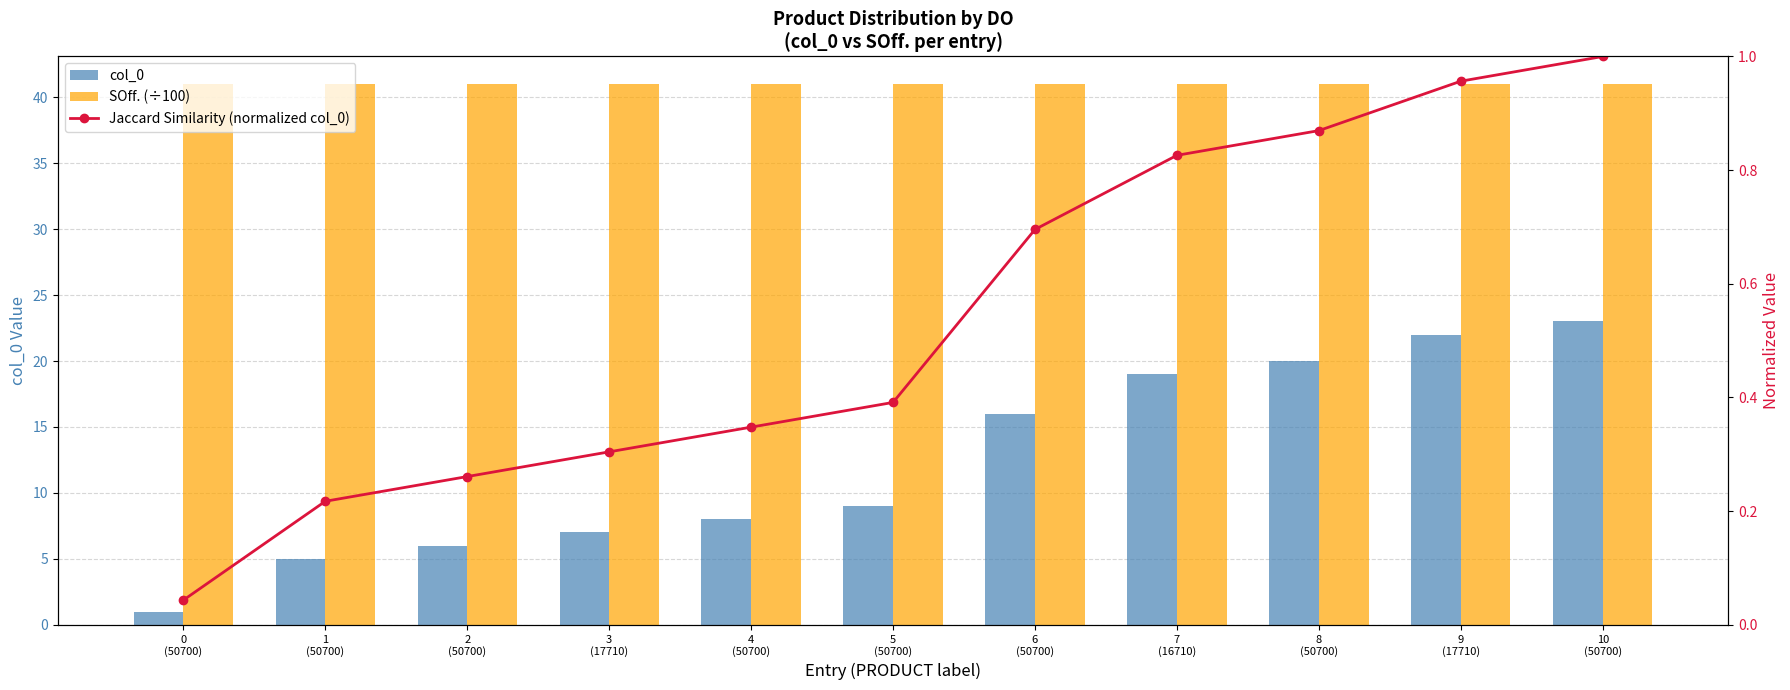

What is the difference between the maximum and minimum values in the col_0 series?

22.0